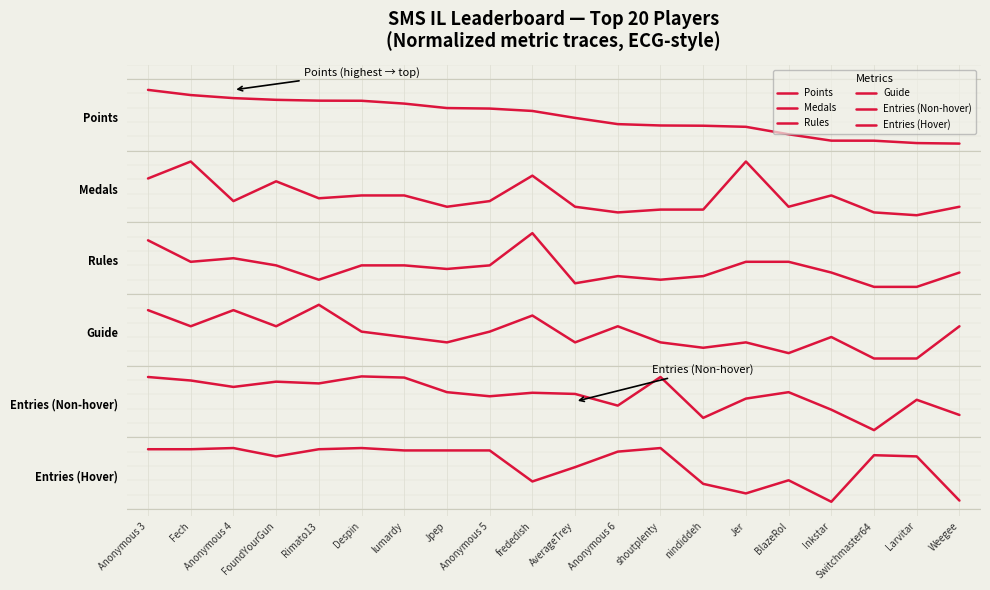

Does the chart display data point markers on the line(s)?

No